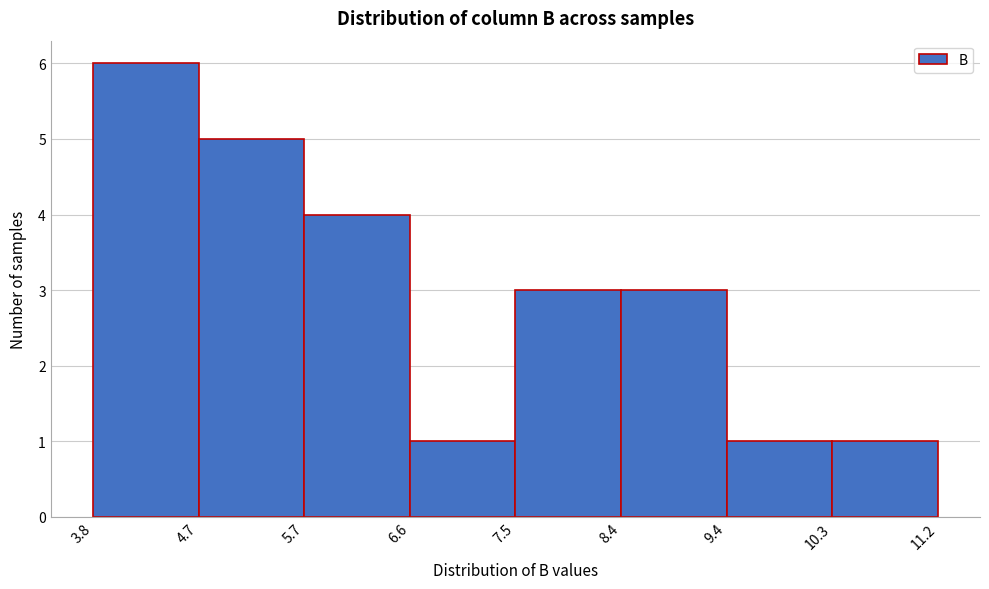

Which range on the x-axis has the tallest bar?

3.8 to 4.7